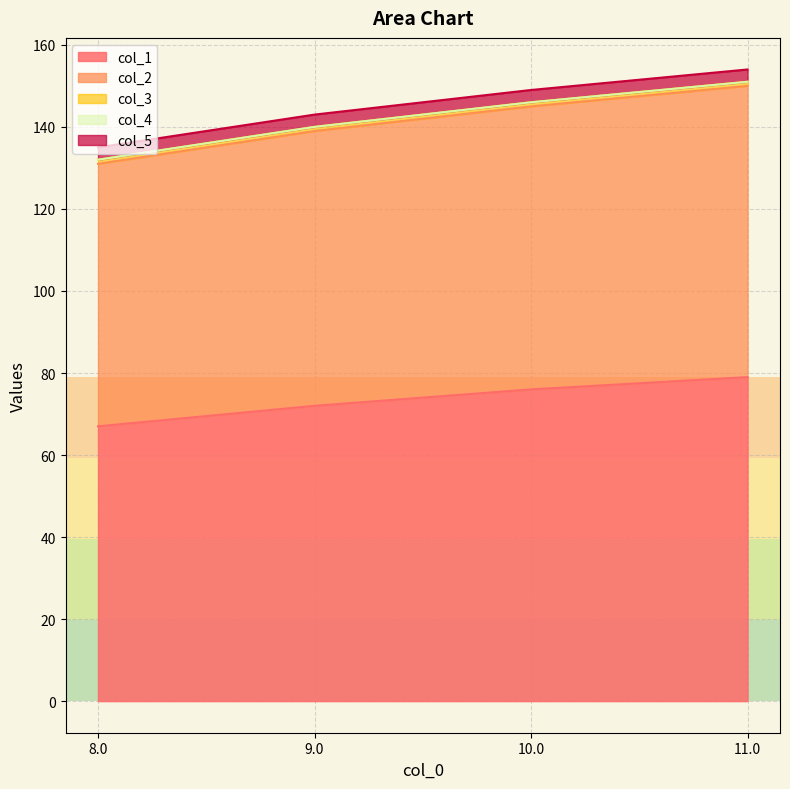

True or false: col_3 and col_4 intersect in this chart.

False